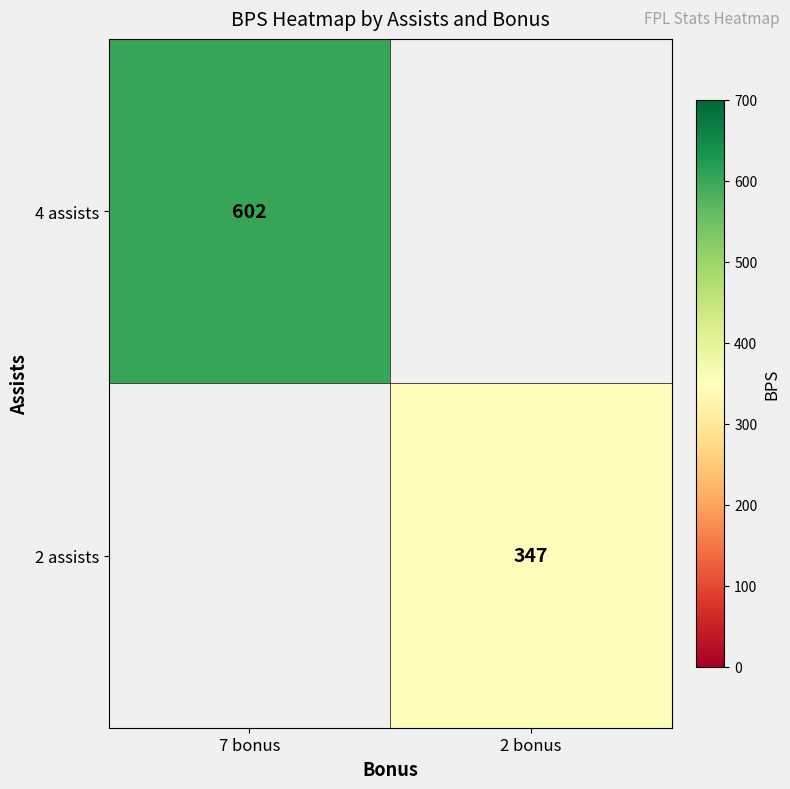

Is the value of 2 assists at 2 bonus greater than the value of 4 assists at 7 bonus?

No